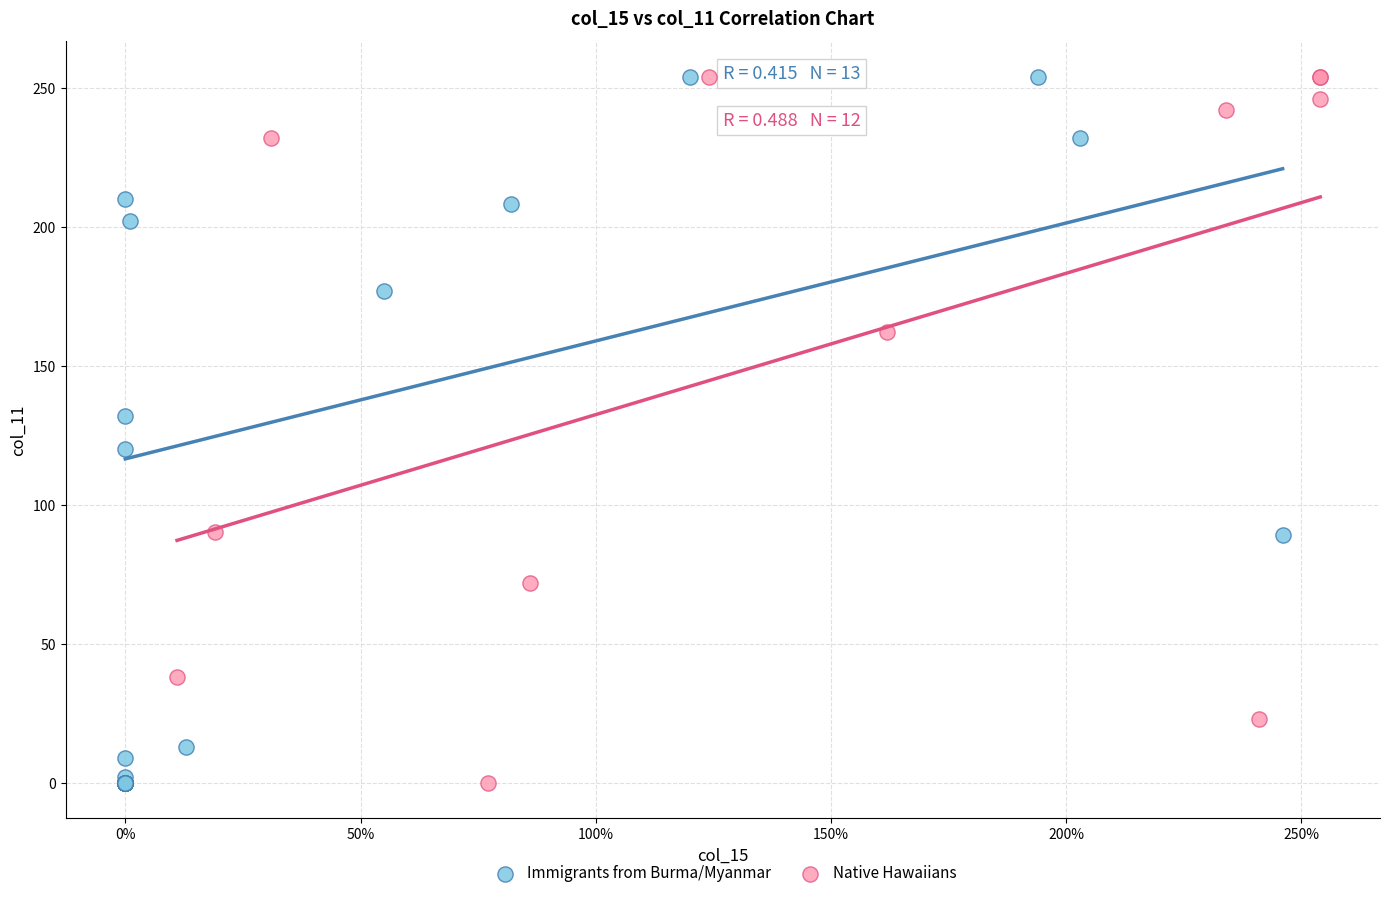

What are all the series names shown in the legend?

Immigrants from Burma/Myanmar, Native Hawaiians